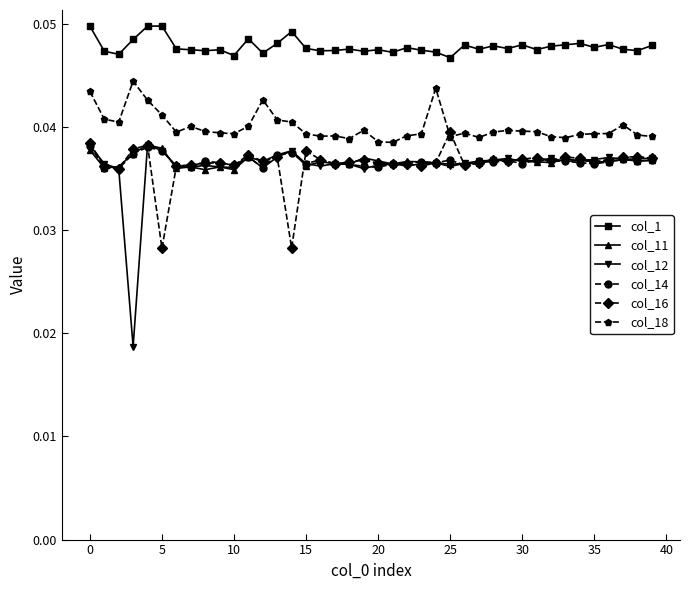

True or false: col_1 has more than 0 points higher than both neighbors.

True